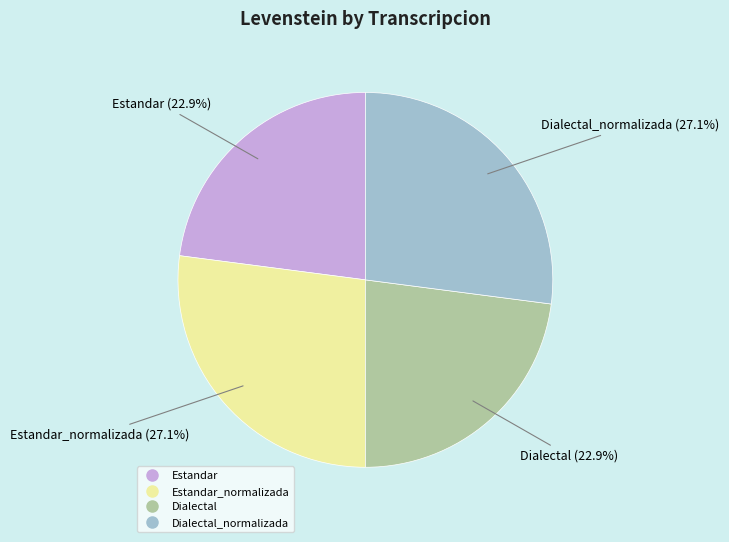

Is there a majority slice in this chart?

No